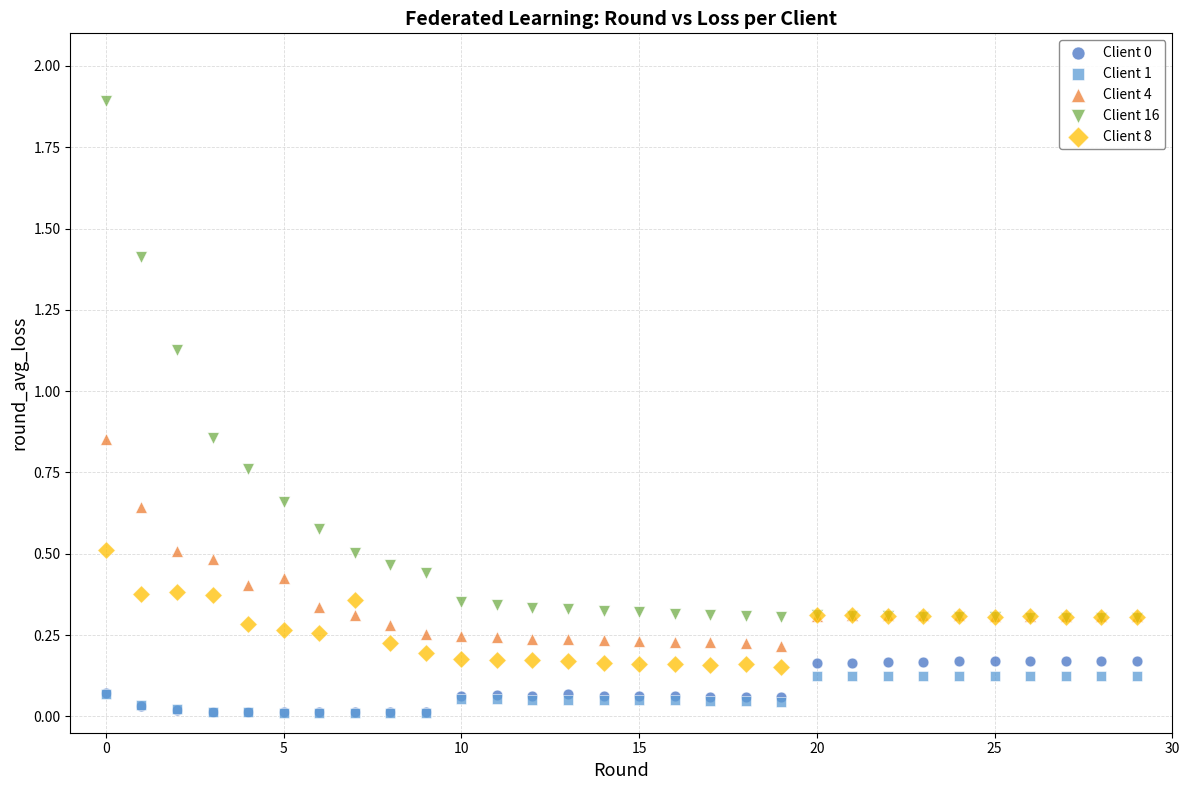

Which series has the widest spread of Y values?

Client 16